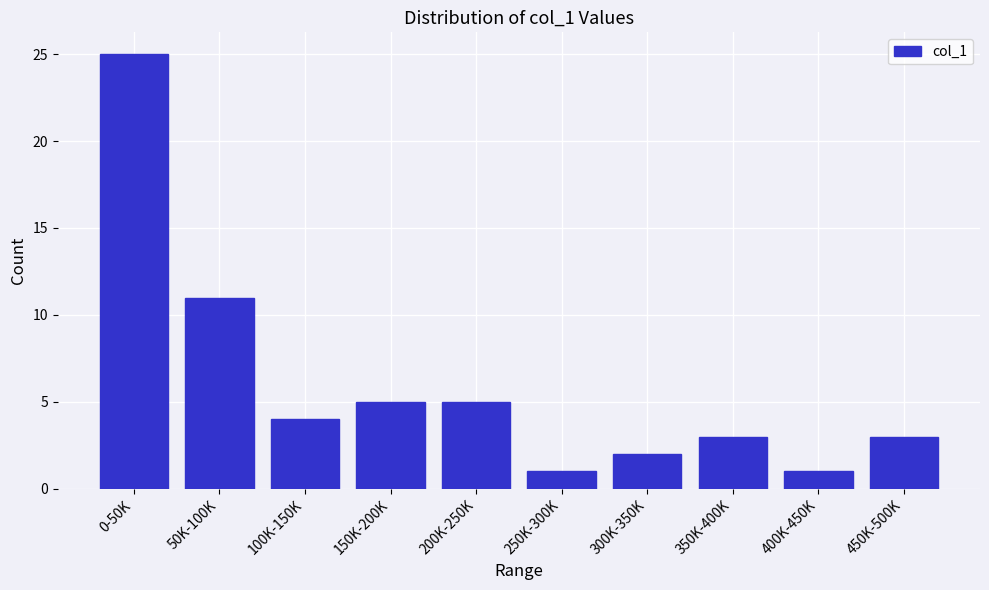

Reading left to right, what are all the values shown in this chart?

0-50K=25	50K-100K=11	100K-150K=4	150K-200K=5	200K-250K=5	250K-300K=1	300K-350K=2	350K-400K=3	400K-450K=1	450K-500K=3